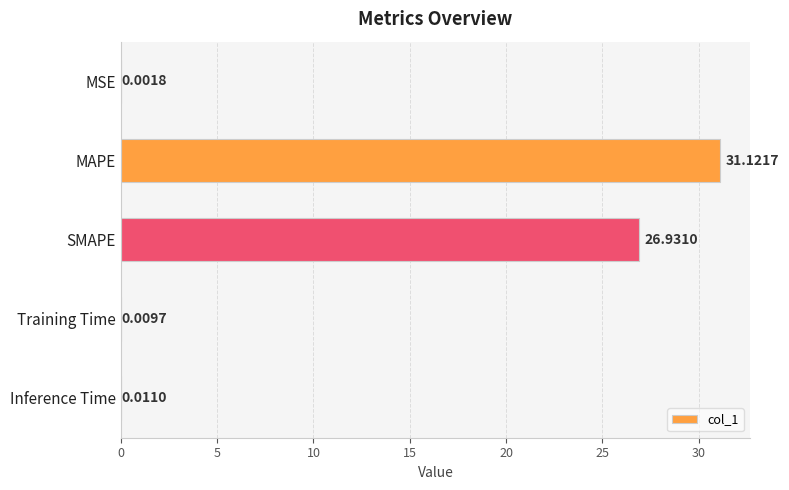

What is the change in value from MAPE to Inference Time?

-31.1